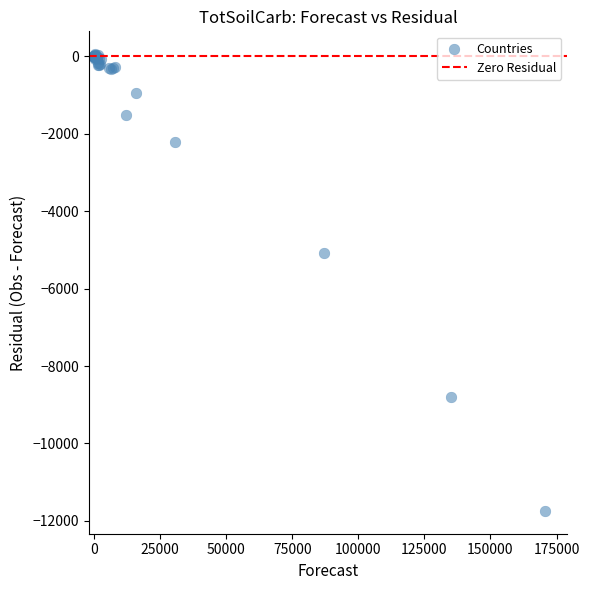

What Y value in the scatter plot is closest to -5844?

-5072.5